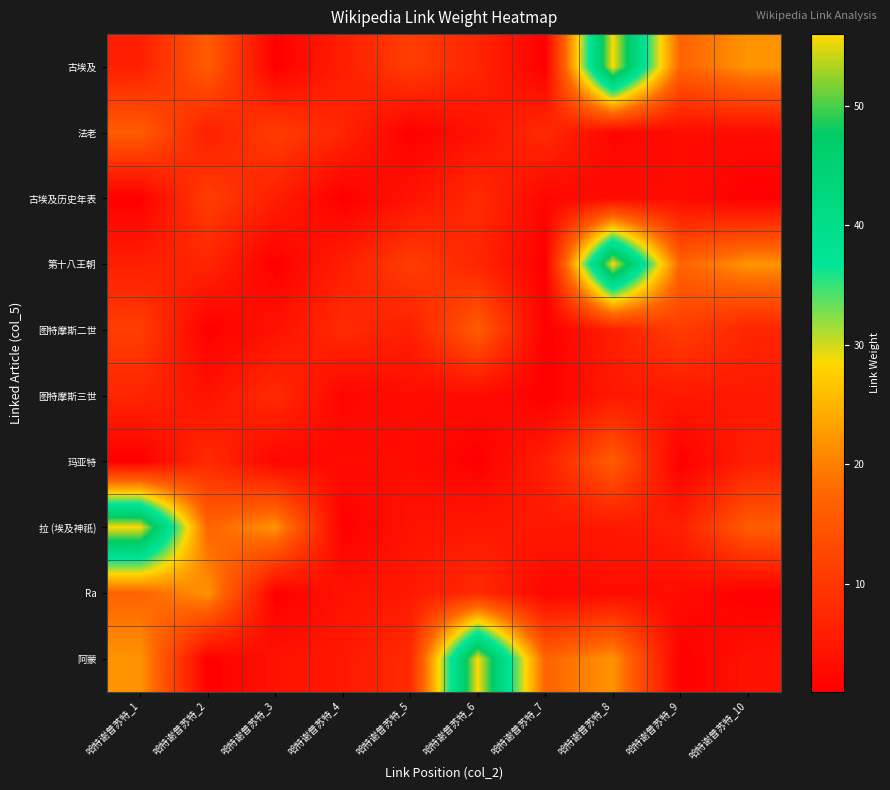

What is the total value across all series at 哈特谢普苏特_2?

93